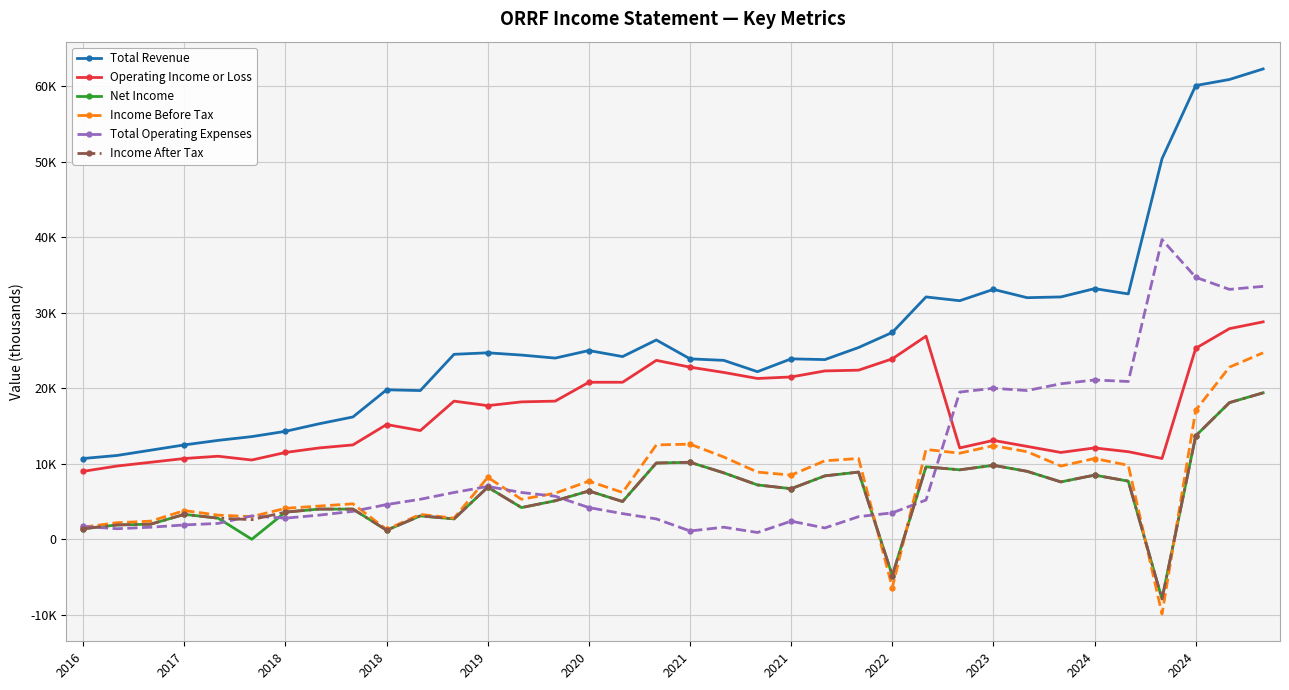

What are all the series names shown in the legend?

Total Revenue, Operating Income or Loss, Net Income, Income Before Tax, Total Operating Expenses, Income After Tax